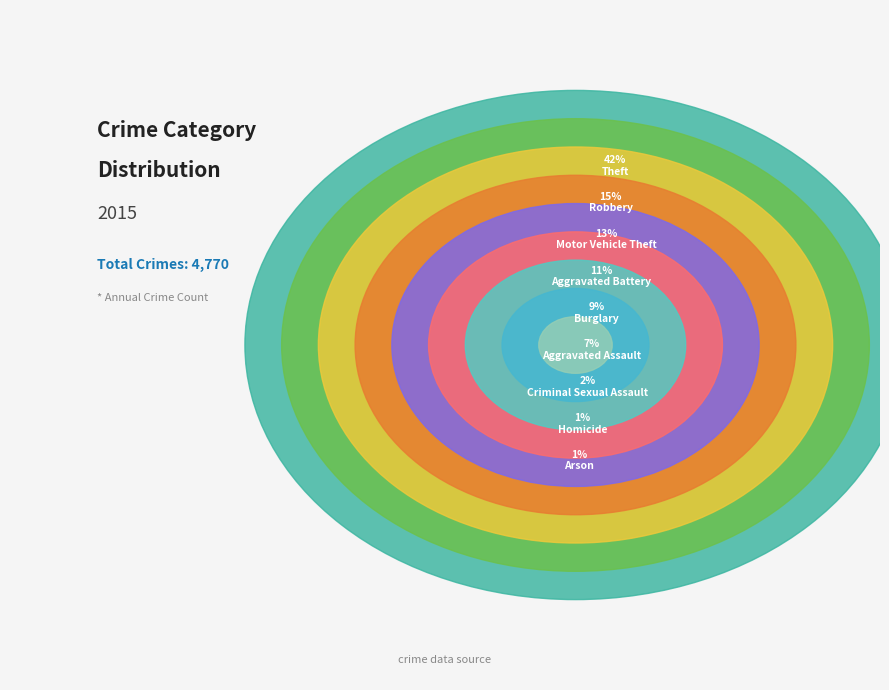

What percentage is the Aggravated Assault slice, to the nearest percent?

7%